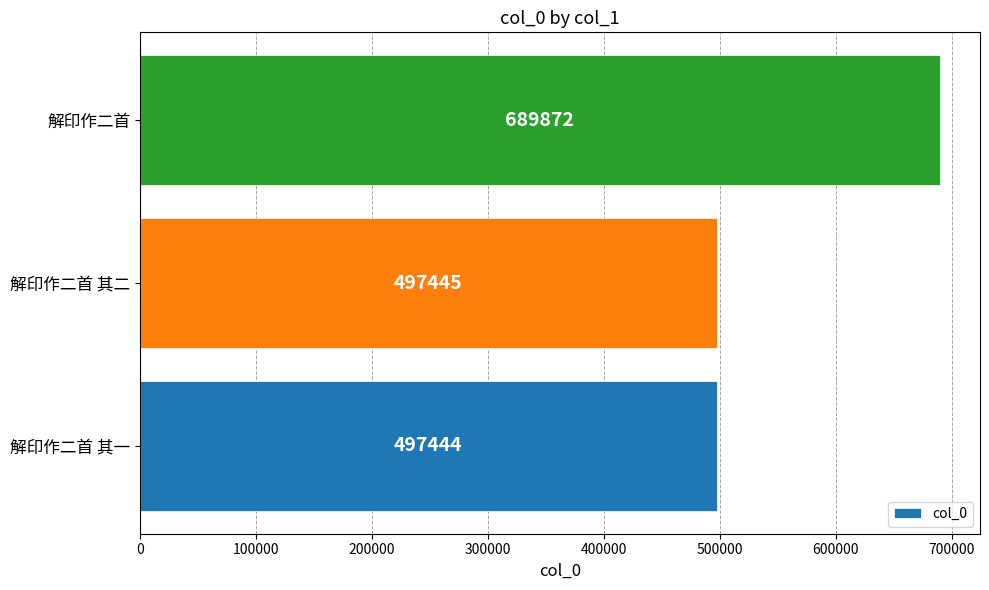

The chart shows a value of 763145 at 解印作二首 其二. True or false?

False